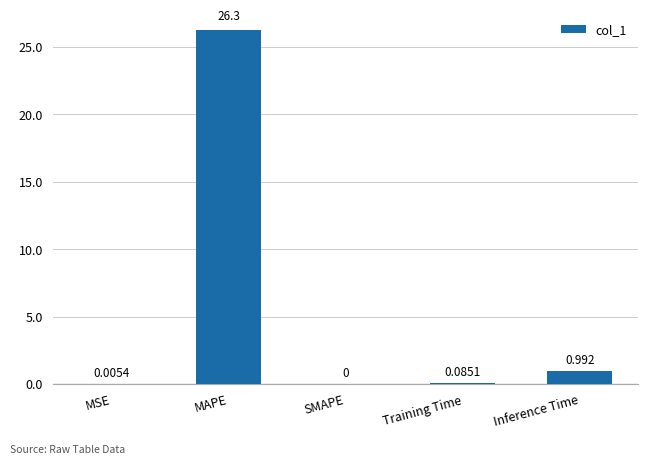

What is the difference between the values at Training Time and MAPE?

26.2